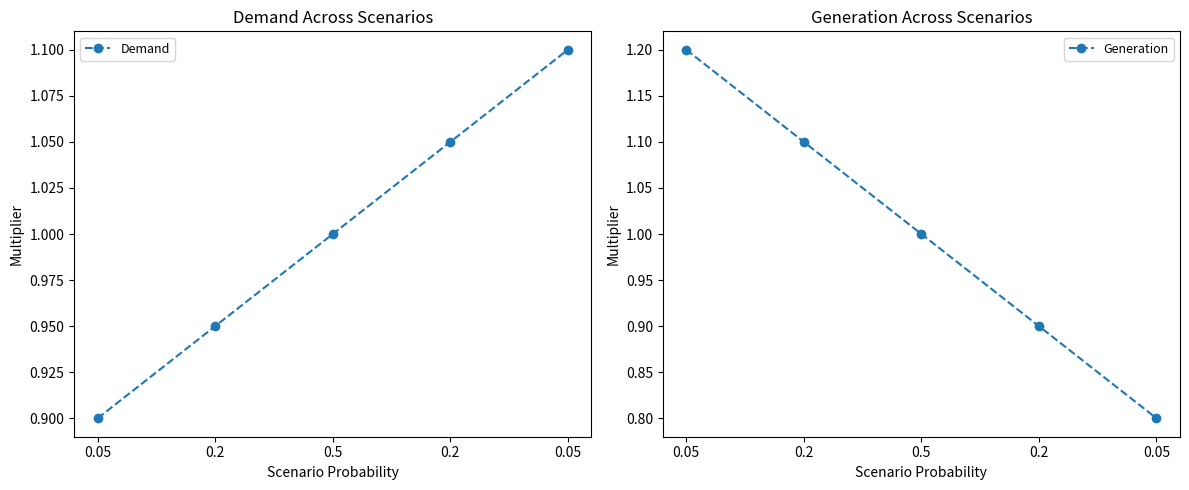

How many lines are shown in the chart?

2